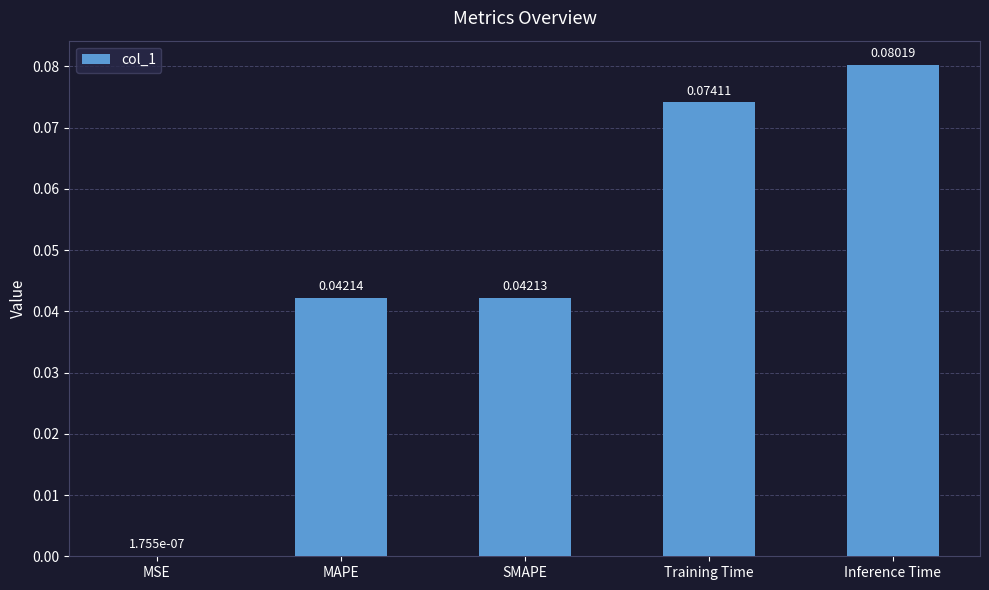

At which category does the chart reach its peak across all series?

Inference Time